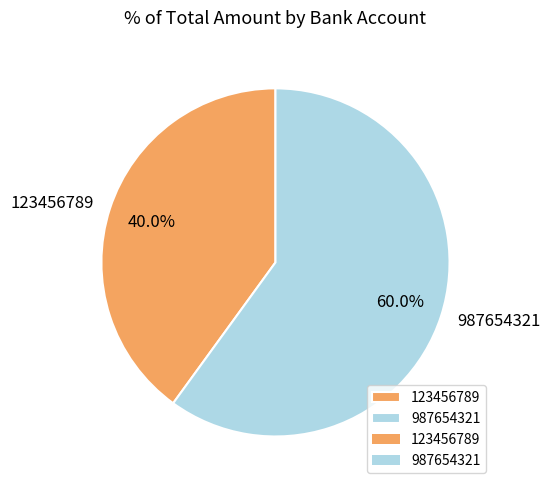

Combined, what portion of the pie is 123456789 and 987654321?

100.0%